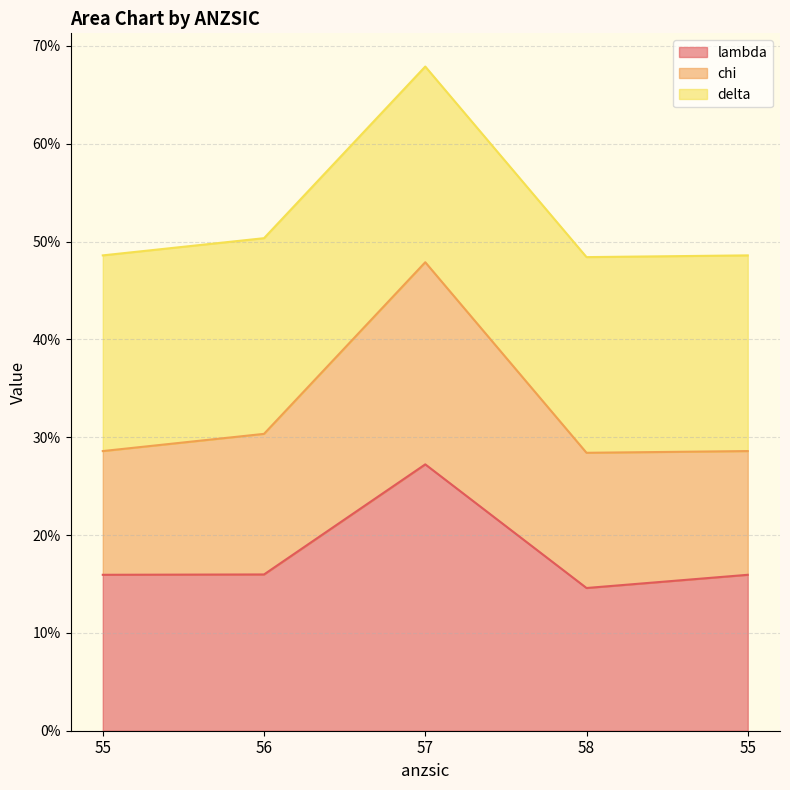

Which category has the lowest value across all series?

58